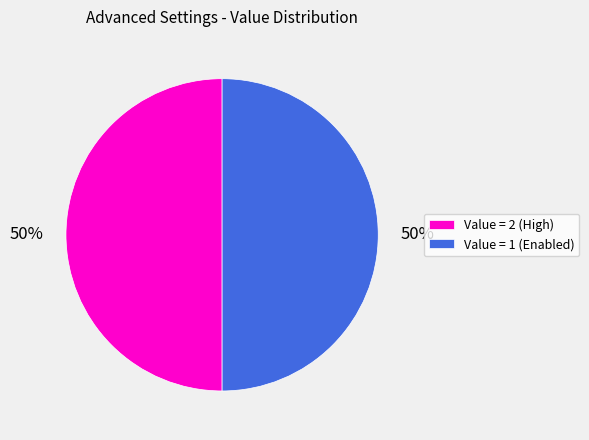

How many segments does this pie chart have?

2